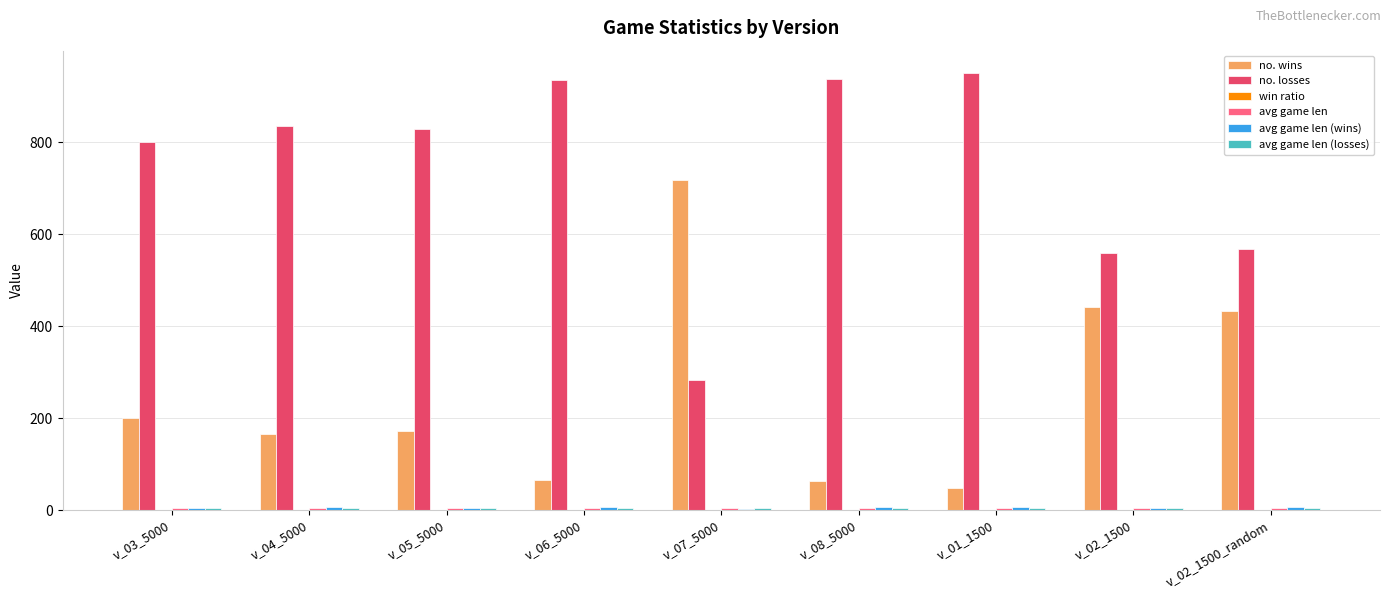

Which series has the largest total across all categories?

no. losses